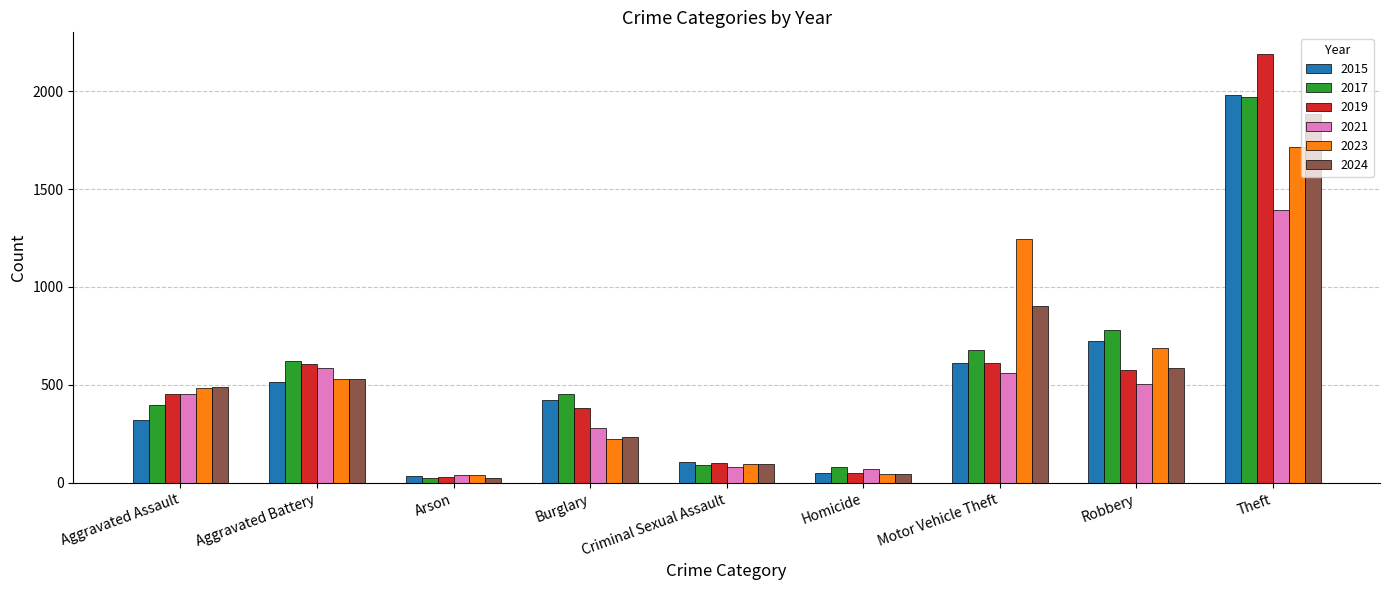

The value of 2021 at Aggravated Assault is 452. True or false?

True